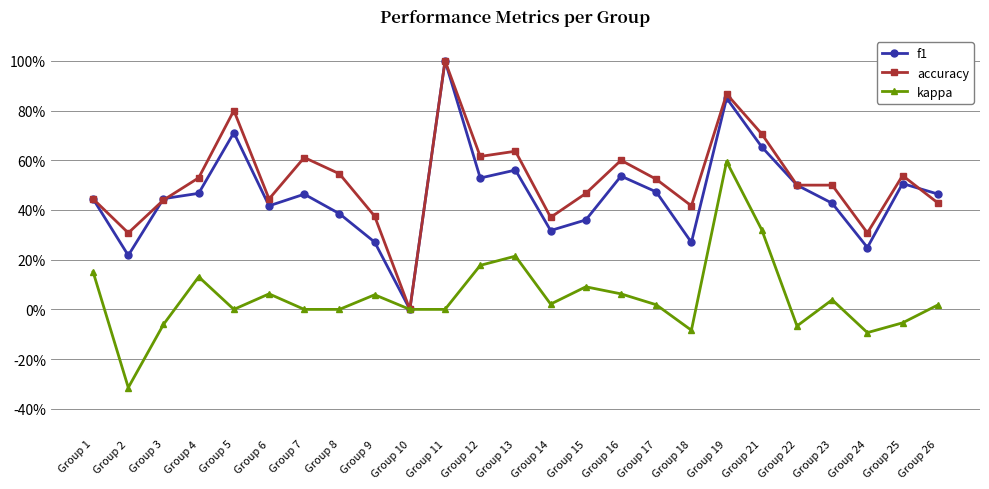

Which series has the largest total across all categories?

accuracy